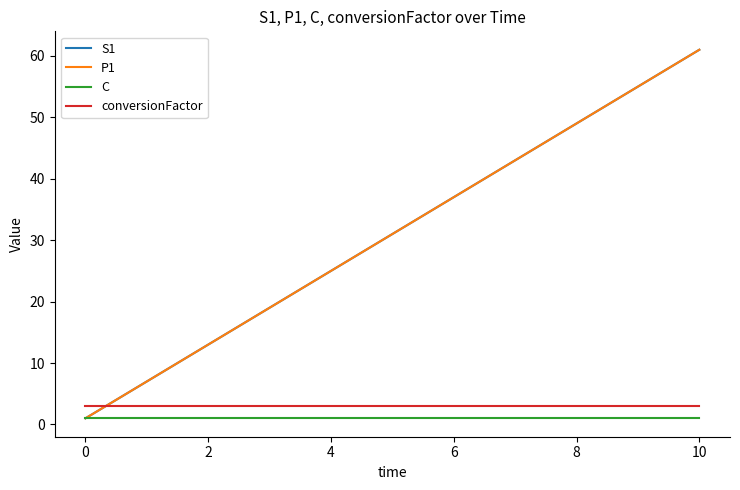

Is this an area chart (filled region under the line)?

No